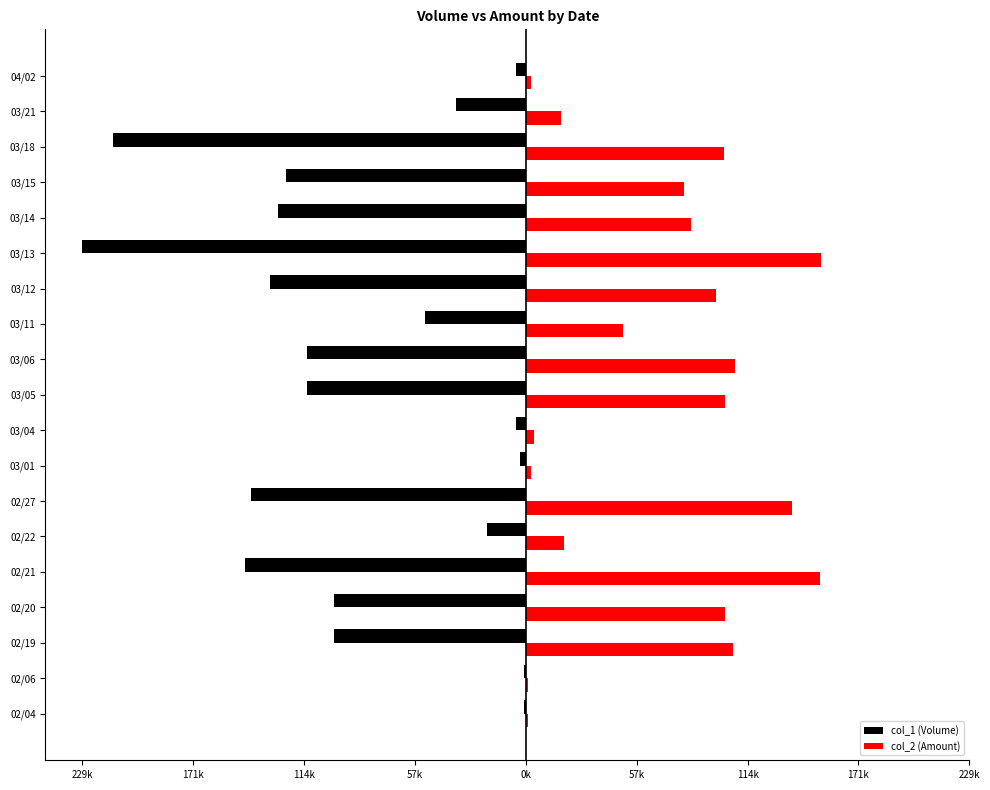

Reading left to right, what are all the values shown in this chart?

col_1 (Volume): -1000	-1000	-99000	-99000	-145000	-20000	-142000	-3000	-5000	-113000	-113000	-52000	-132000	-229000	-128000	-124000	-213000	-36000	-5000
col_2 (Amount): 910	870	106920	102960	151900	19600	137560	2810	4350	102830	108030	50180	98200	152670	85440	81760	102430	18360	2600